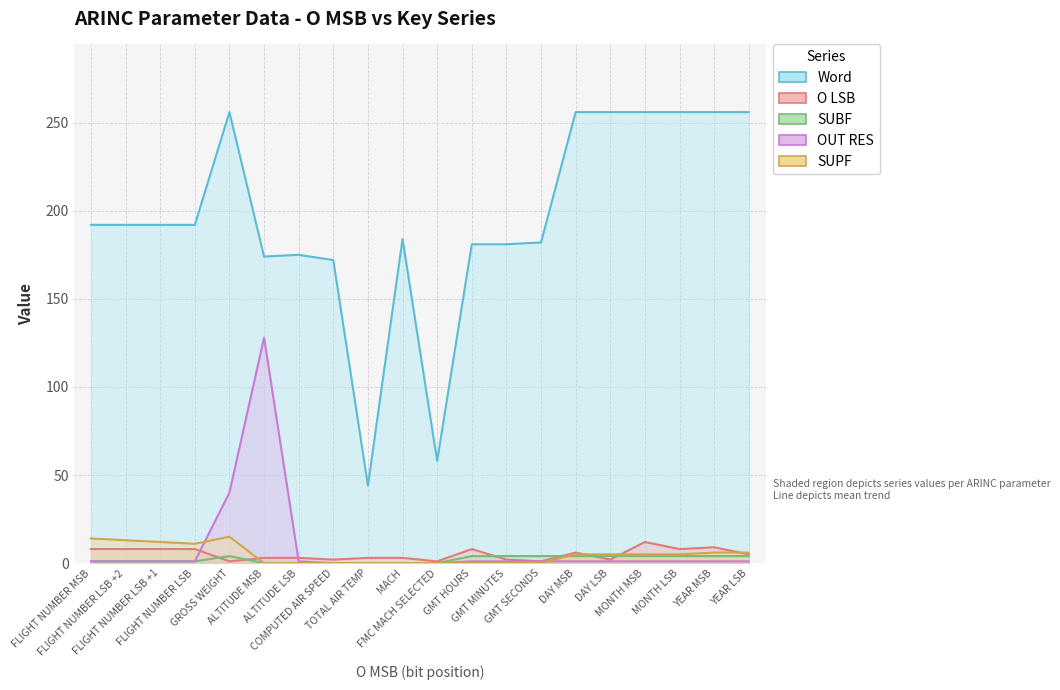

The value of SUPF at GMT HOURS is 0. True or false?

True